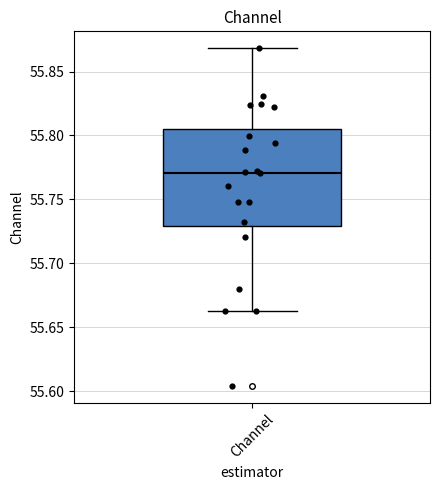

Read this box plot against the y-axis: the position of the median line, the range covered by the box, and the ends of both whiskers. The values are not printed on the chart, so give them approximately, as read against the axis.

median 55.770, box 55.730 to 55.805, whiskers 55.660 to 55.870